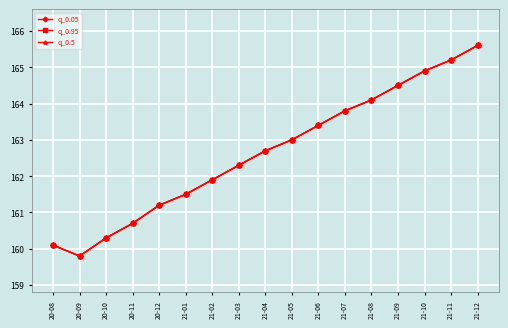

At which category does the chart reach its peak across all series?

21-12